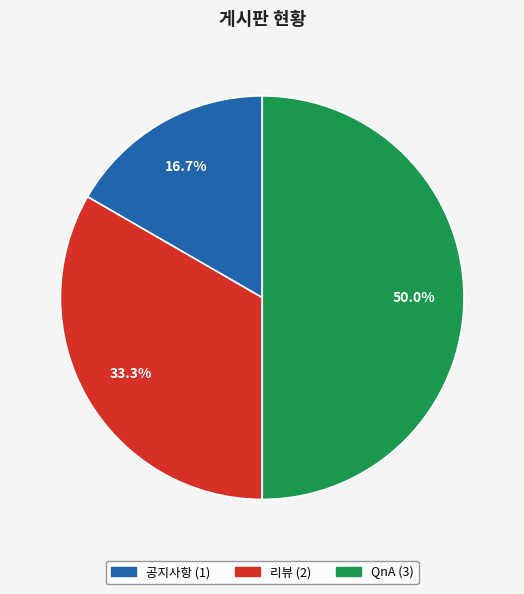

True or false: QnA accounts for 39% of the total.

False